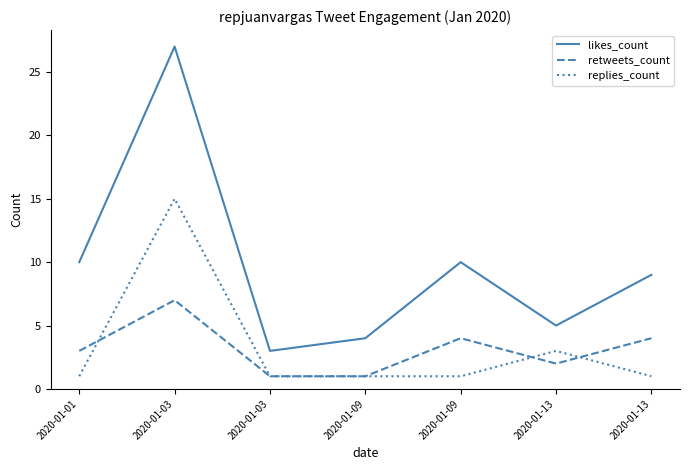

How many lines are shown in the chart?

3